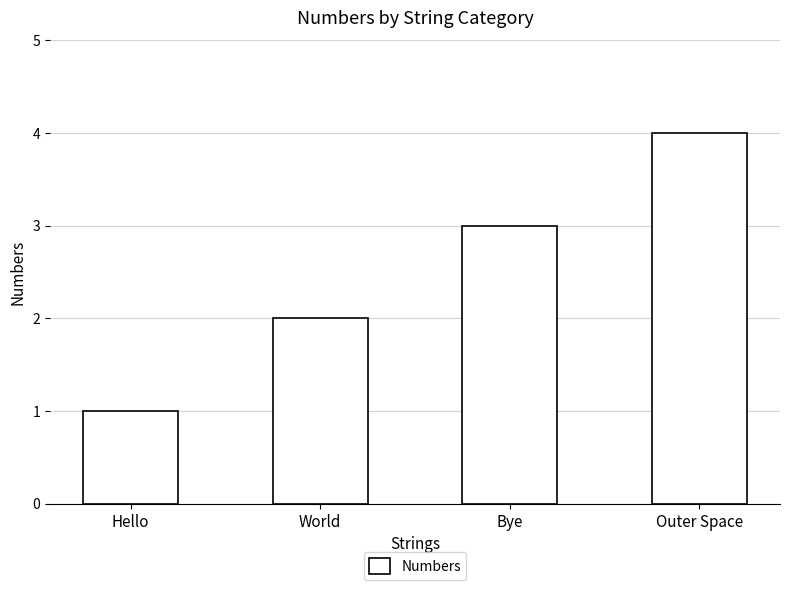

Rank the categories by value from highest to lowest.

Outer Space, Bye, World, Hello